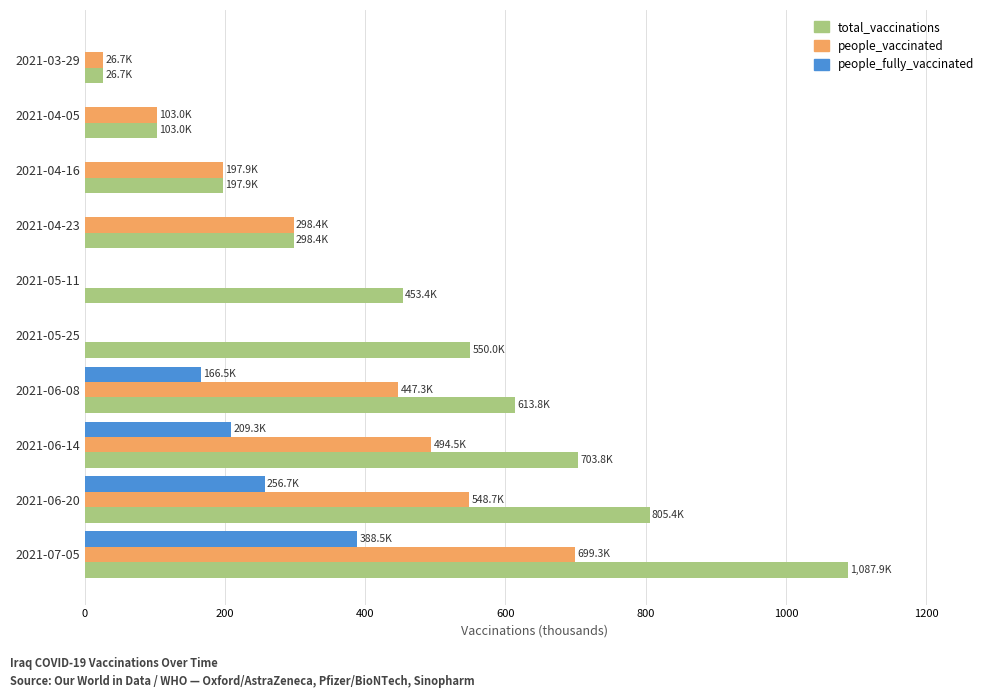

Which series has the largest total across all categories?

total_vaccinations